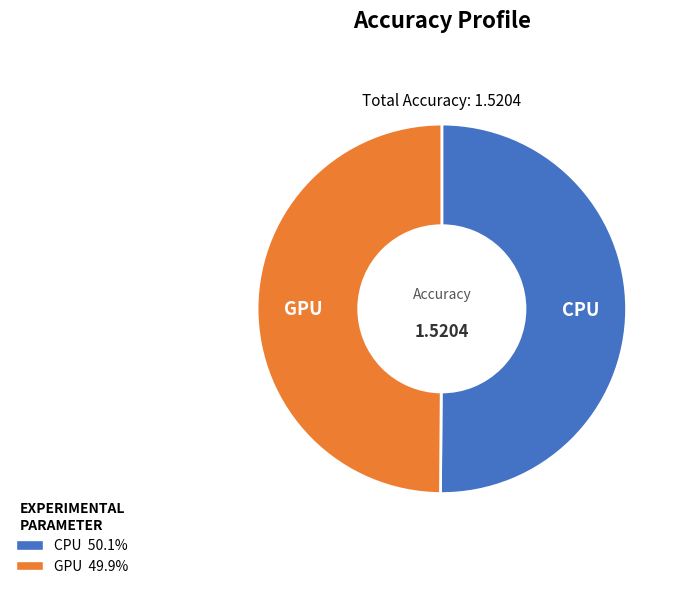

Combined, do CPU and GPU account for over 50%?

Yes